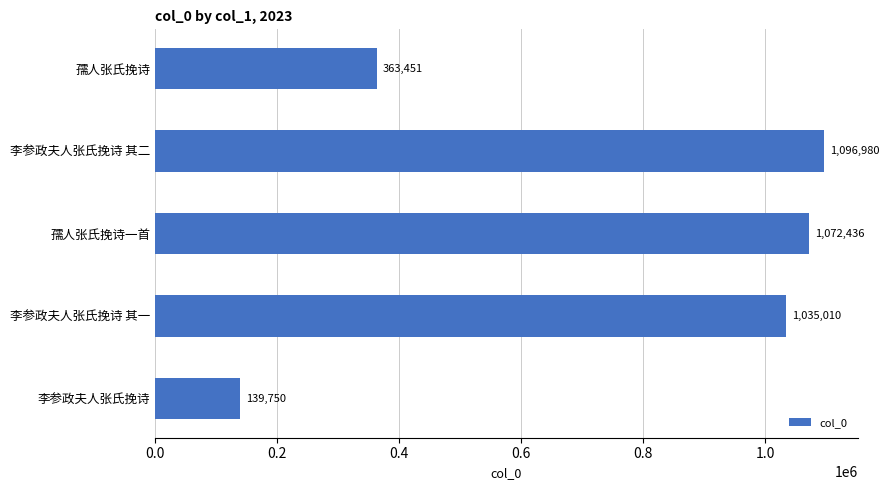

Count the number of data series in this chart.

1